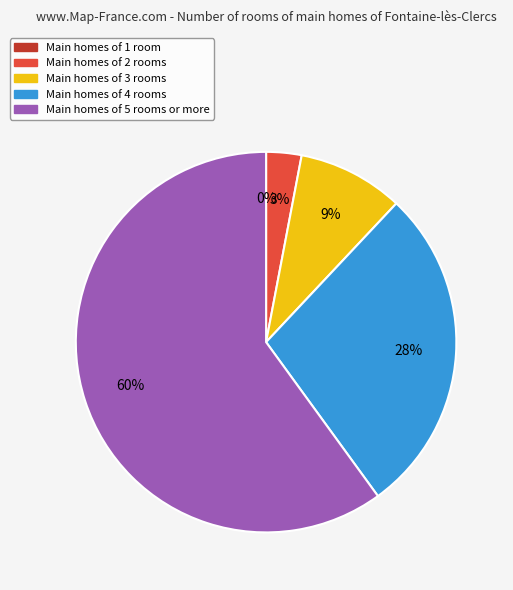

True or false: 0 accounts for 0% of the total.

True